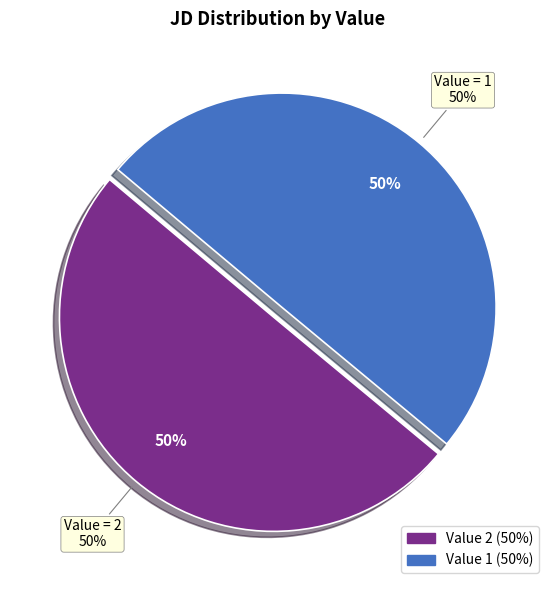

What is the ratio of the value at 1 to the value at 2?

1.0